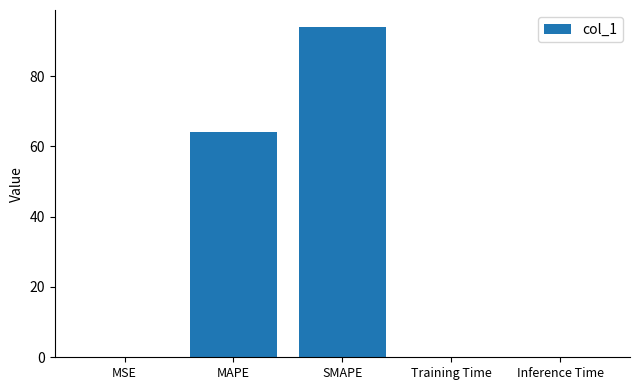

True or false: the data shows 107.1 at MAPE.

False